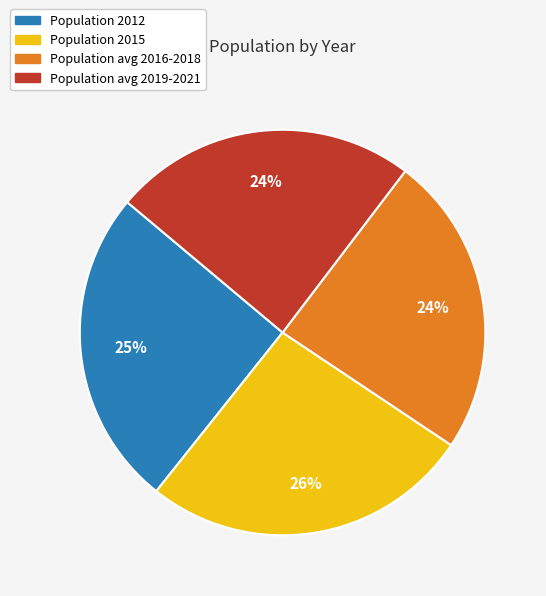

Does any single category account for the majority?

No